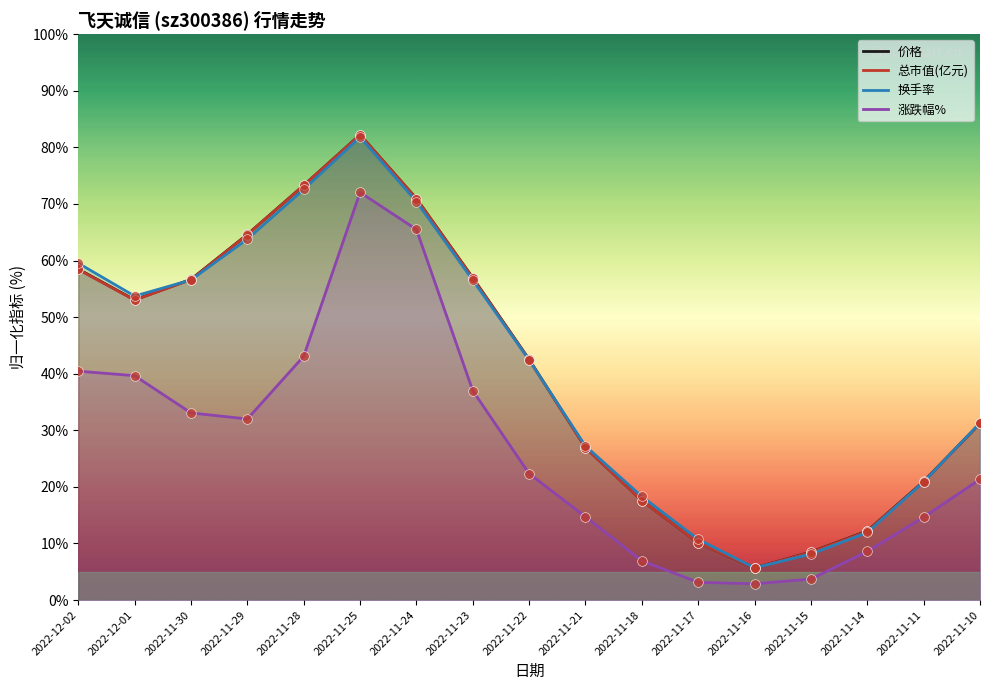

What is the label of the 13th point from the left?

2022-11-16